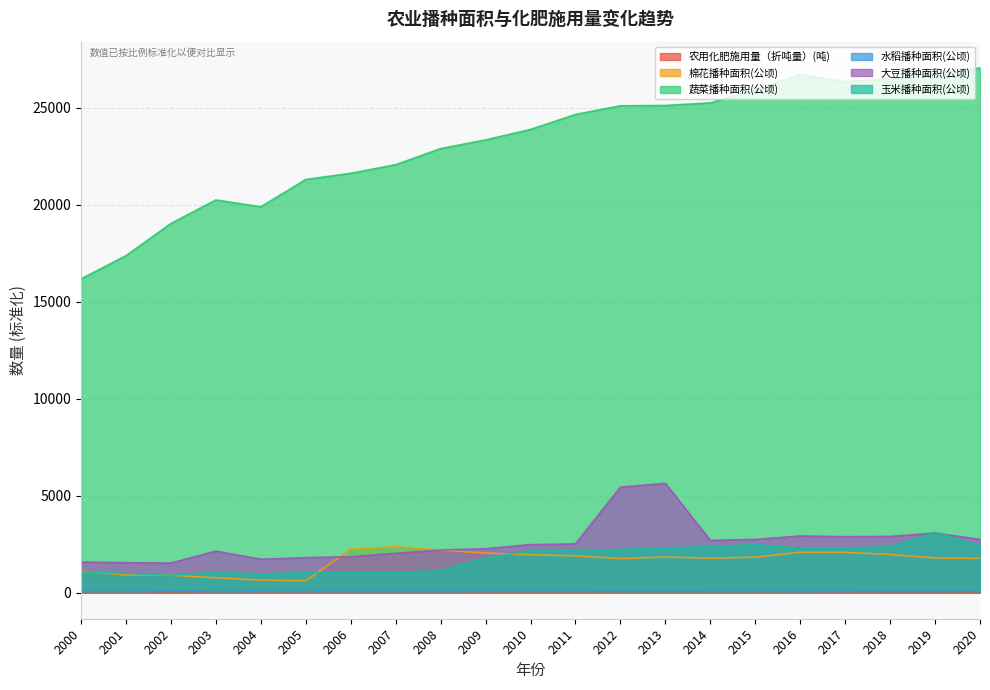

Where is the first local maximum for 蔬菜播种面积(公顷)?

2003